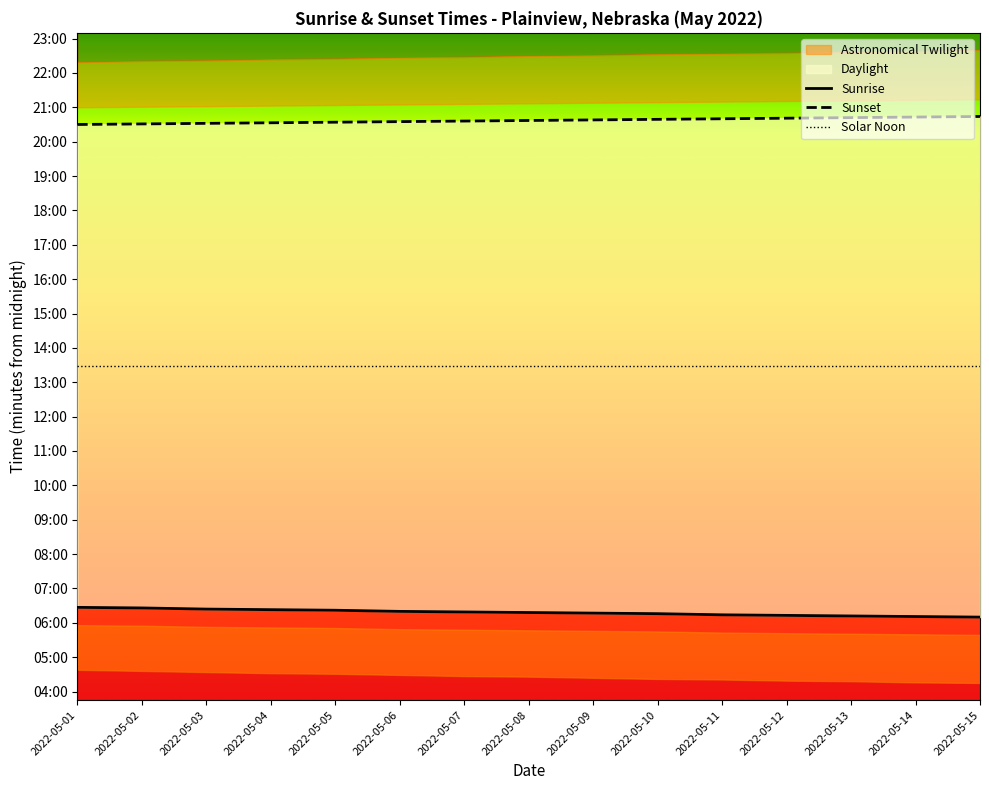

What is the average value of the Solar Noon series?

808